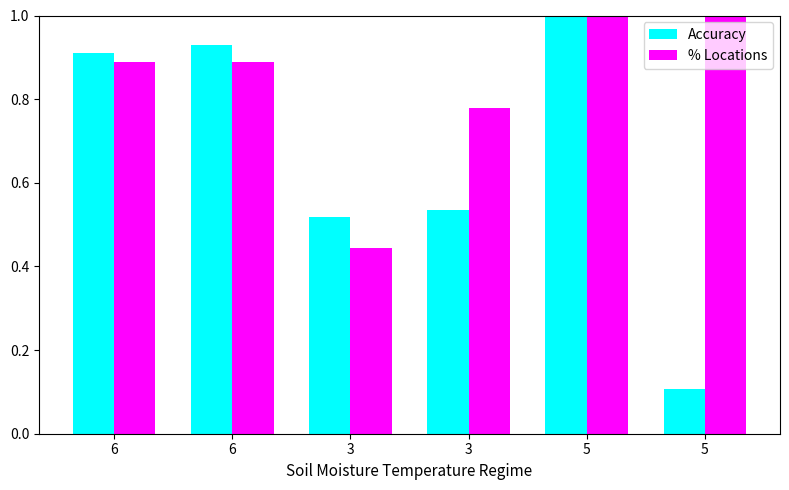

Reading left to right, extract all data points from this chart.

Accuracy: 0.9	0.9	0.5	0.5	1.0	0.1
% Locations: 0.9	0.9	0.4	0.8	1.0	1.0